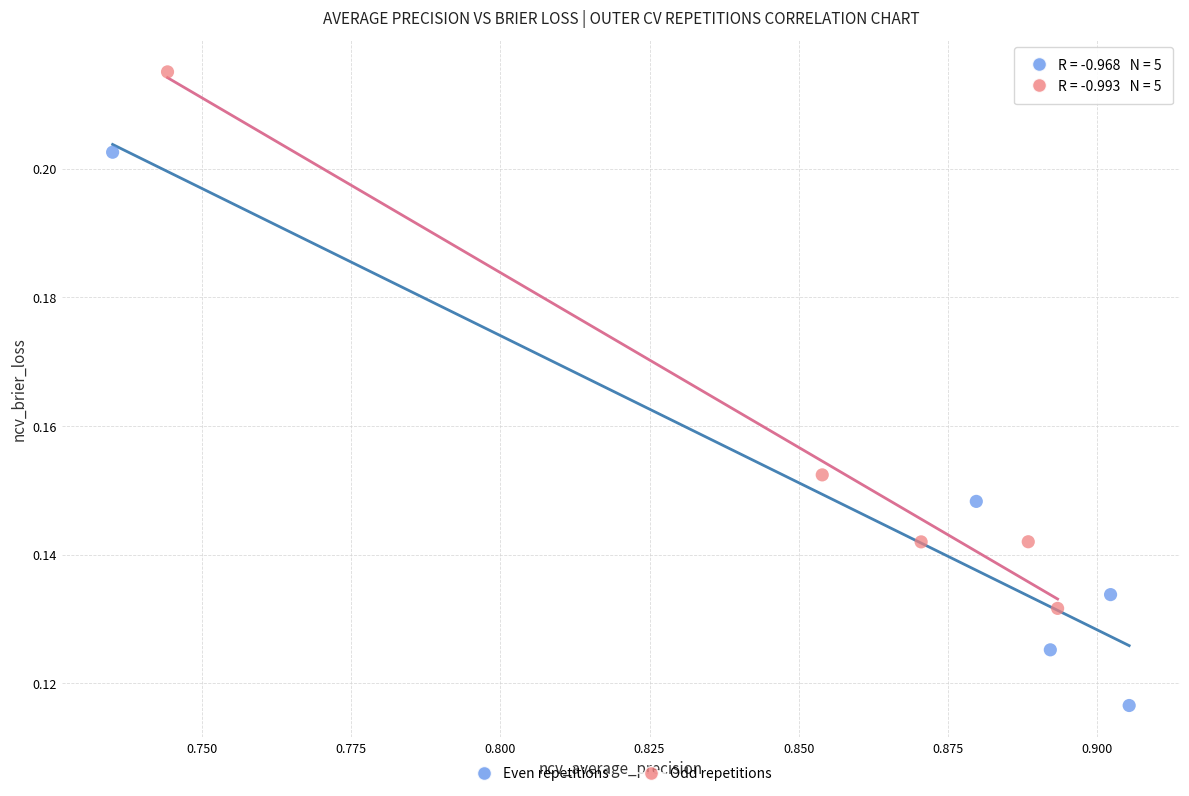

Which series has the largest Y range (max minus min)?

Even repetitions